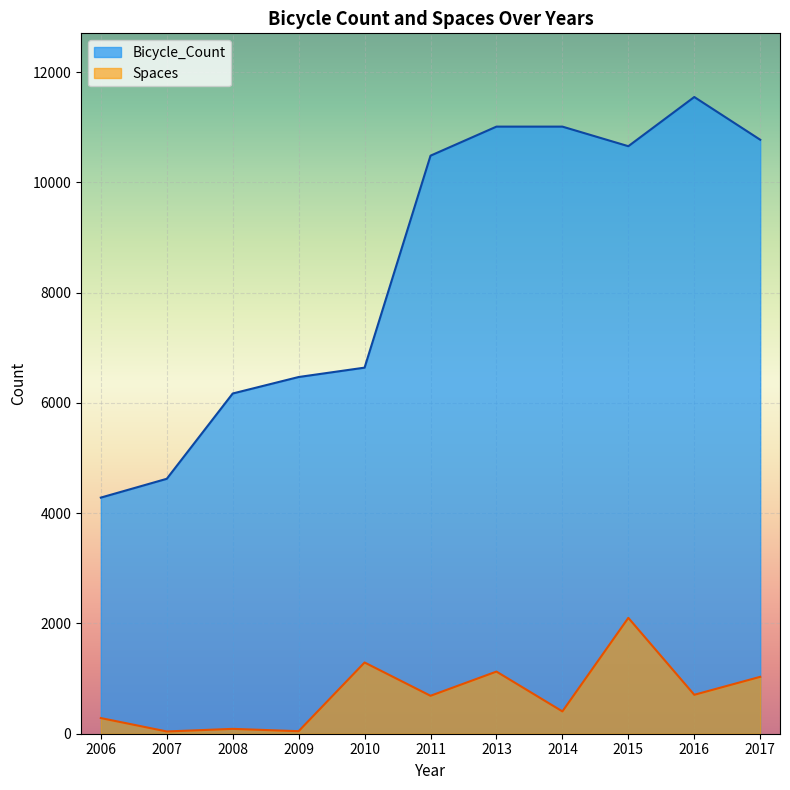

In Bicycle_Count, how many points are higher than both neighbors (excluding endpoints)?

1